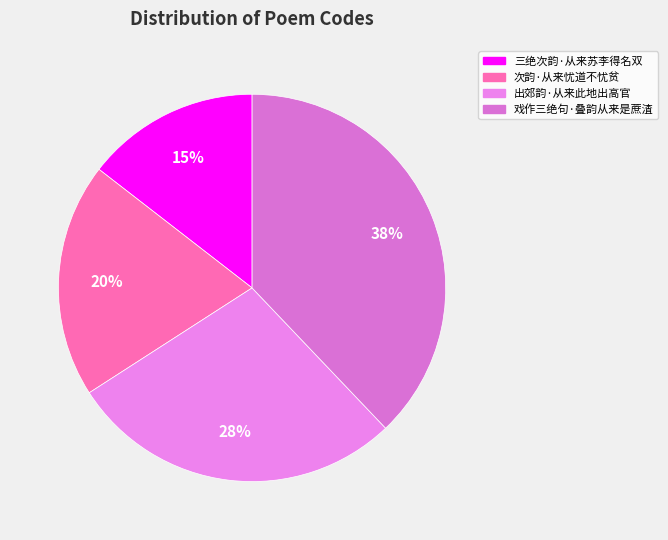

To the nearest percent, what is the average slice percentage?

25%